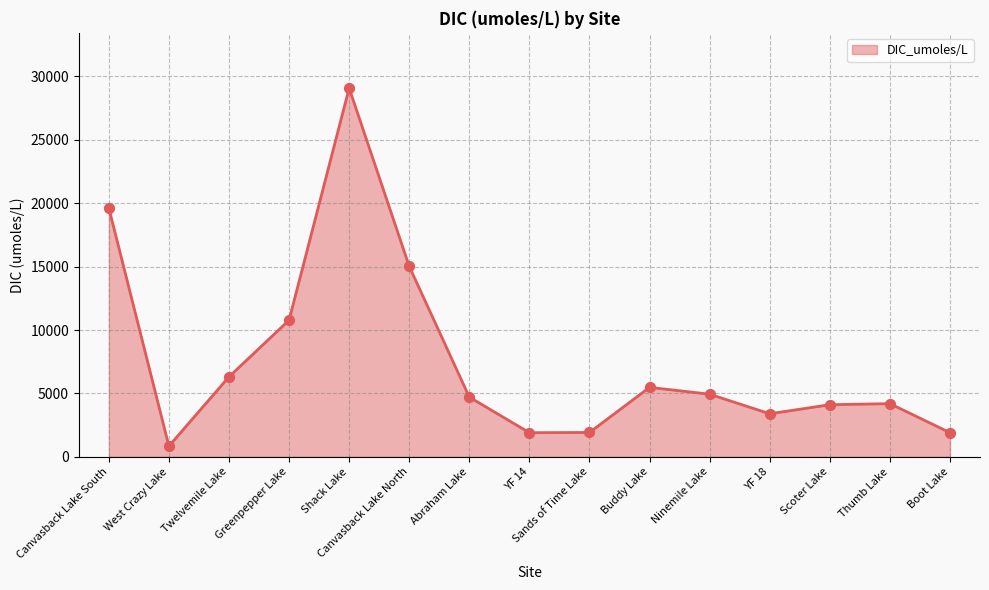

What is the change in value from Twelvemile Lake to Canvasback Lake North?

+8712